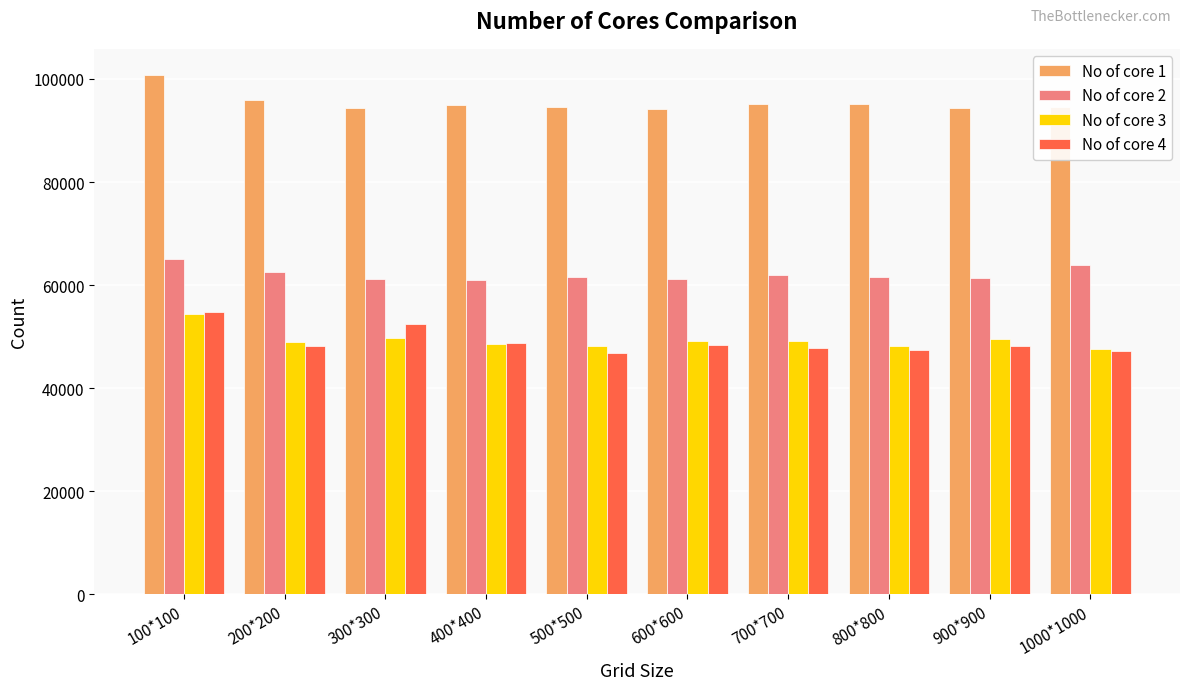

Which category has the highest value in the No of core 3 series?

100*100